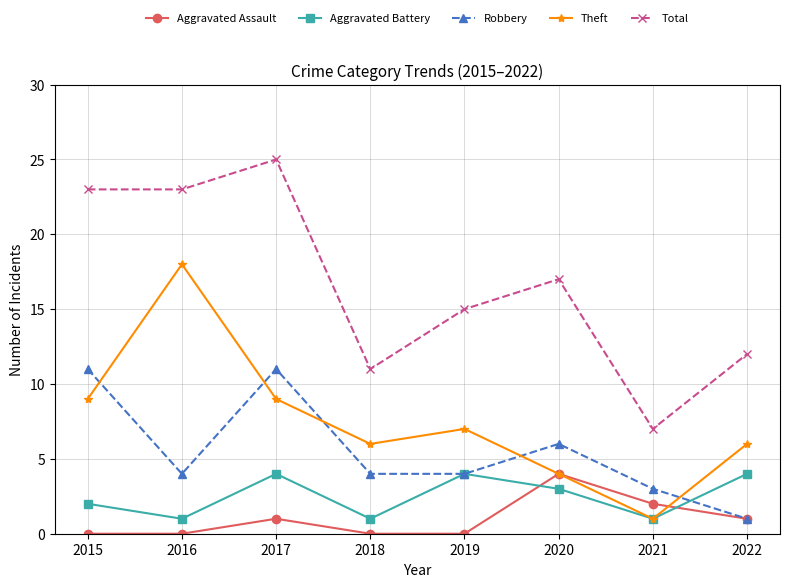

What is the difference between the Total values at 2022 and 2019?

3